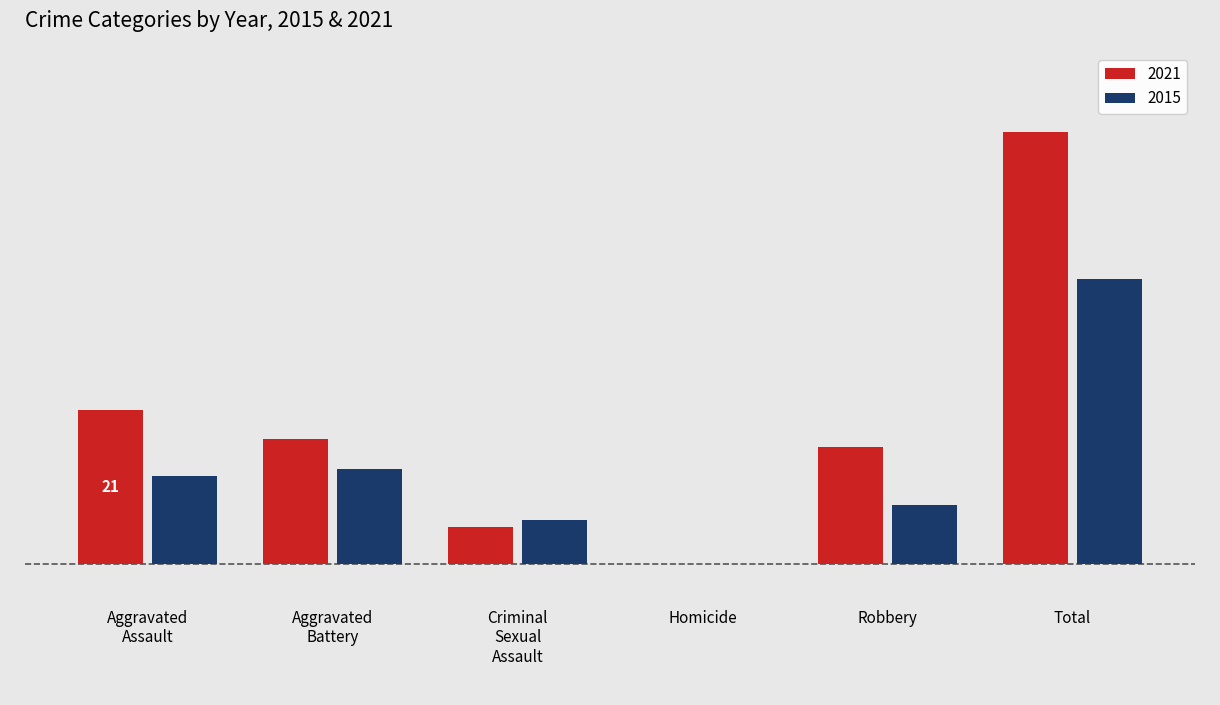

Reading left to right, transcribe all the data shown in this chart.

2021: 21	17	5	0	16	59
2015: 12	13	6	0	8	39